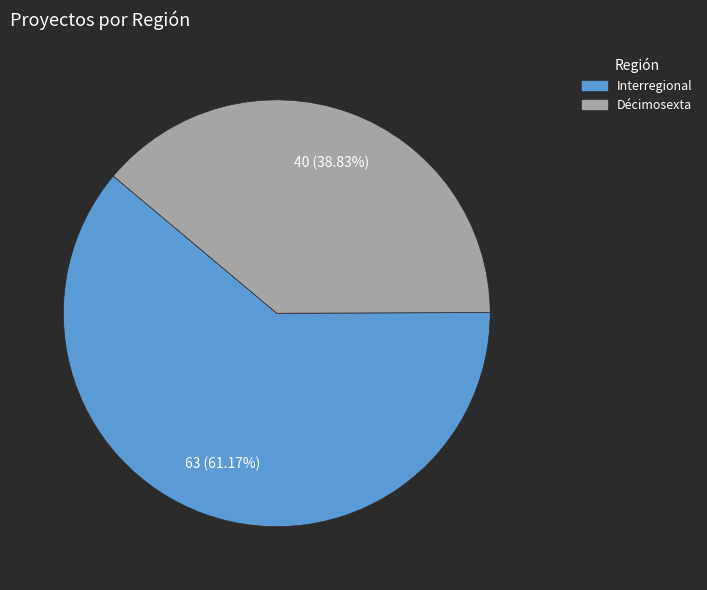

Between Décimosexta and Interregional, which is larger?

Interregional